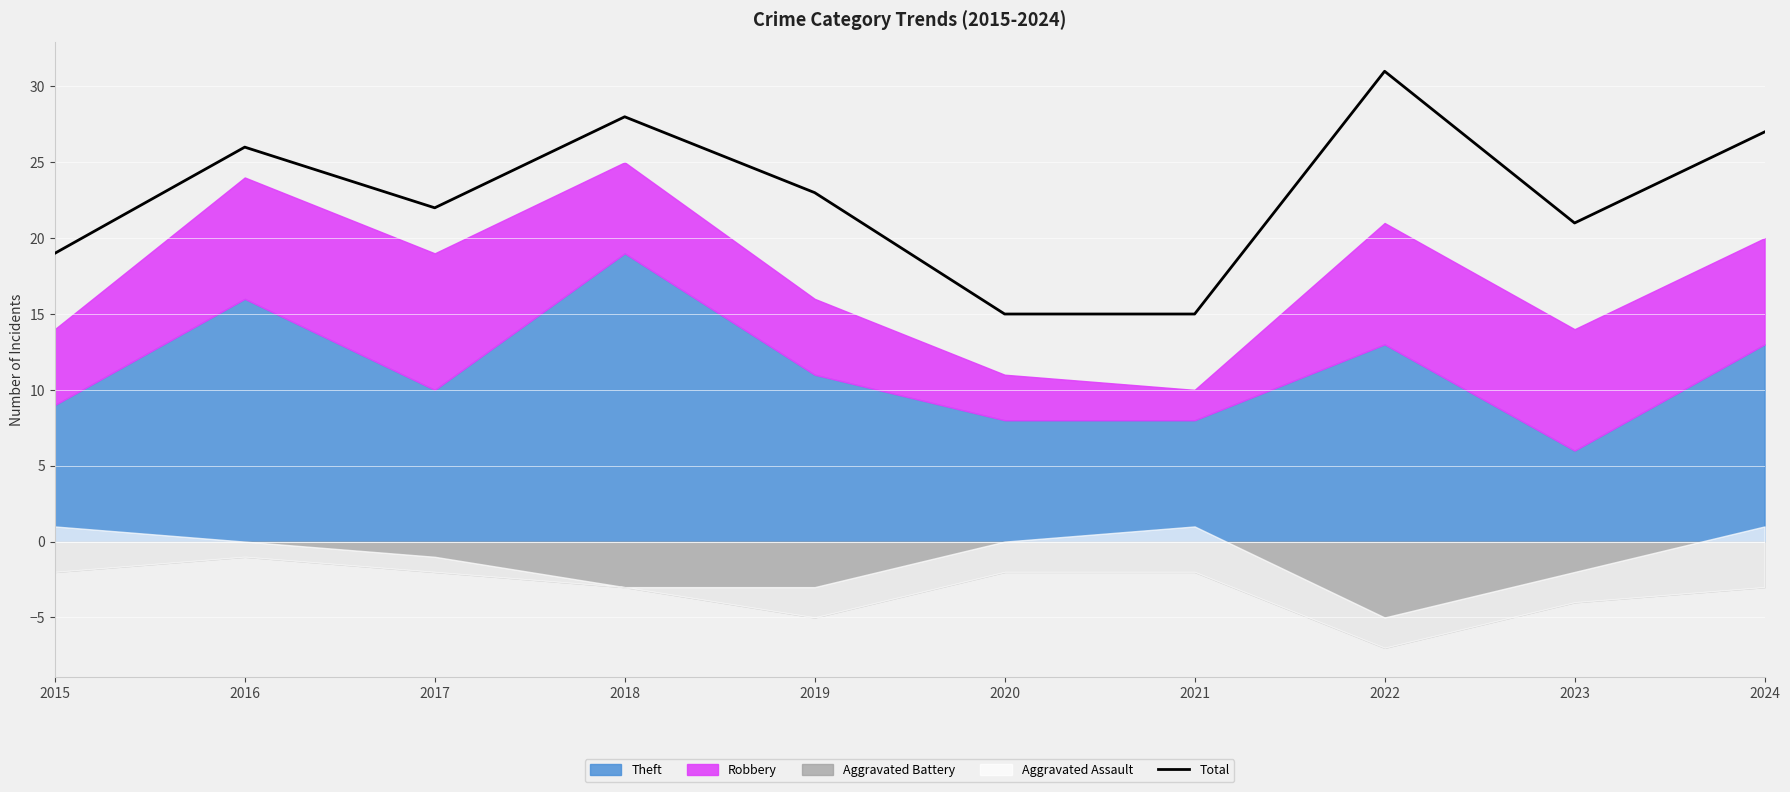

At which category does the data reach its first local valley?

2017